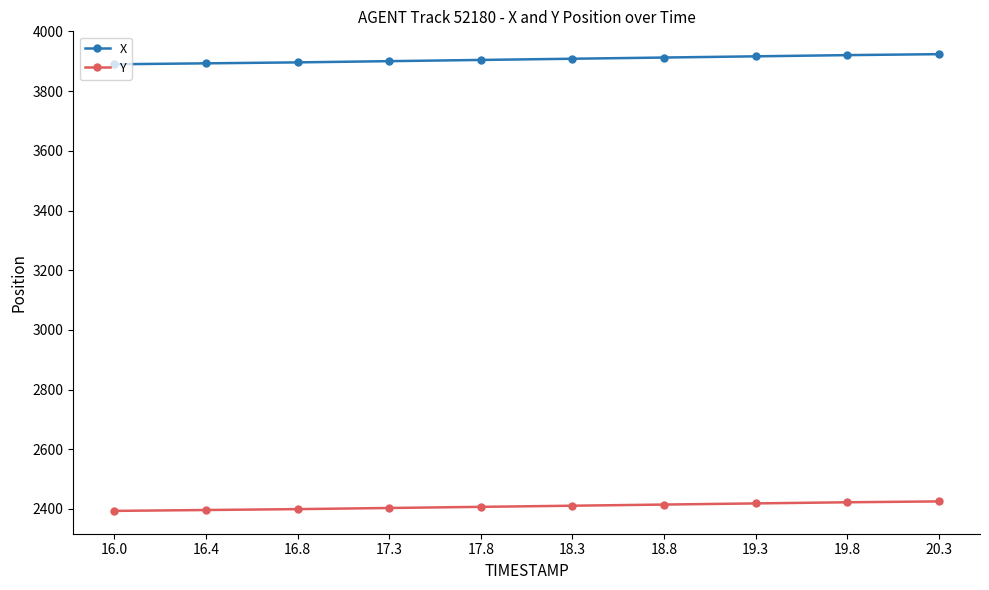

The value of X at 16.4 is 3893.3. True or false?

True